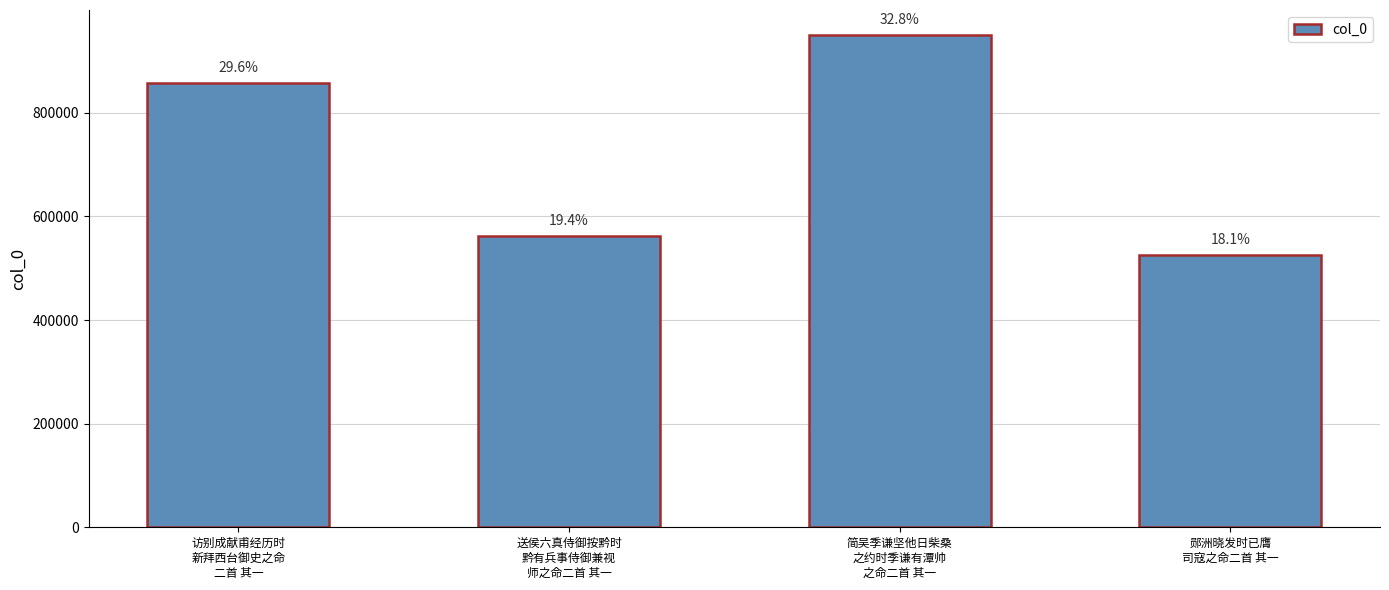

Rank the categories by value from highest to lowest.

简吴季谦坚他日柴桑
之约时季谦有潭帅
之命二首 其一, 访别成献甫经历时
新拜西台御史之命
二首 其一, 送侯六真侍御按黔时
黔有兵事侍御兼视
师之命二首 其一, 郧洲晓发时已膺
司寇之命二首 其一